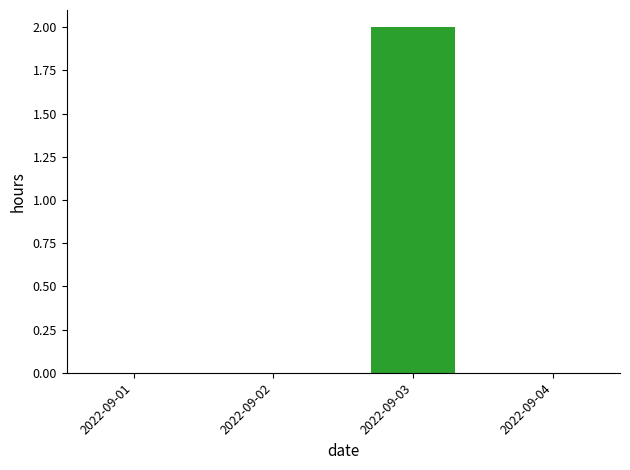

The chart shows a value of 0 at 2022-09-04. True or false?

True